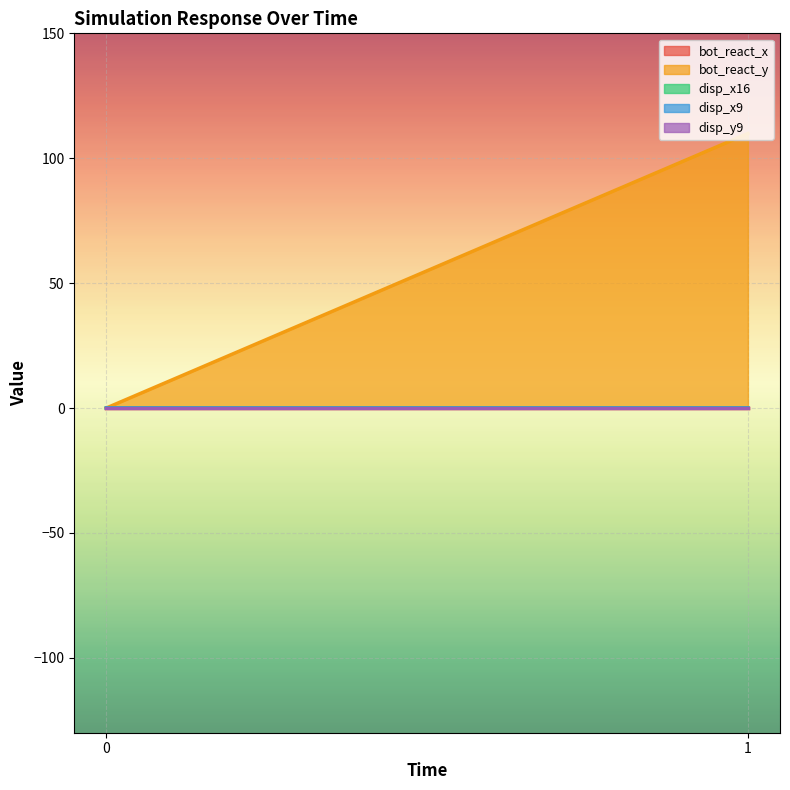

Count the number of categories in the chart.

2